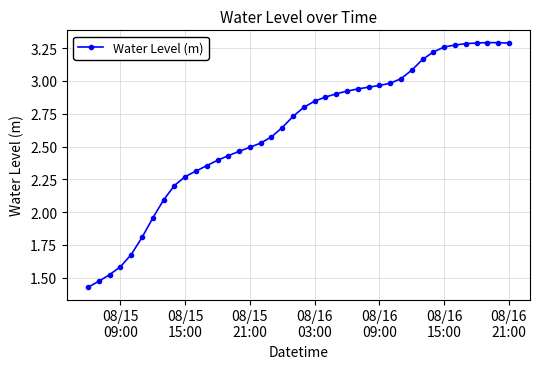

True or false: the data has more than 0 interior local peaks.

True